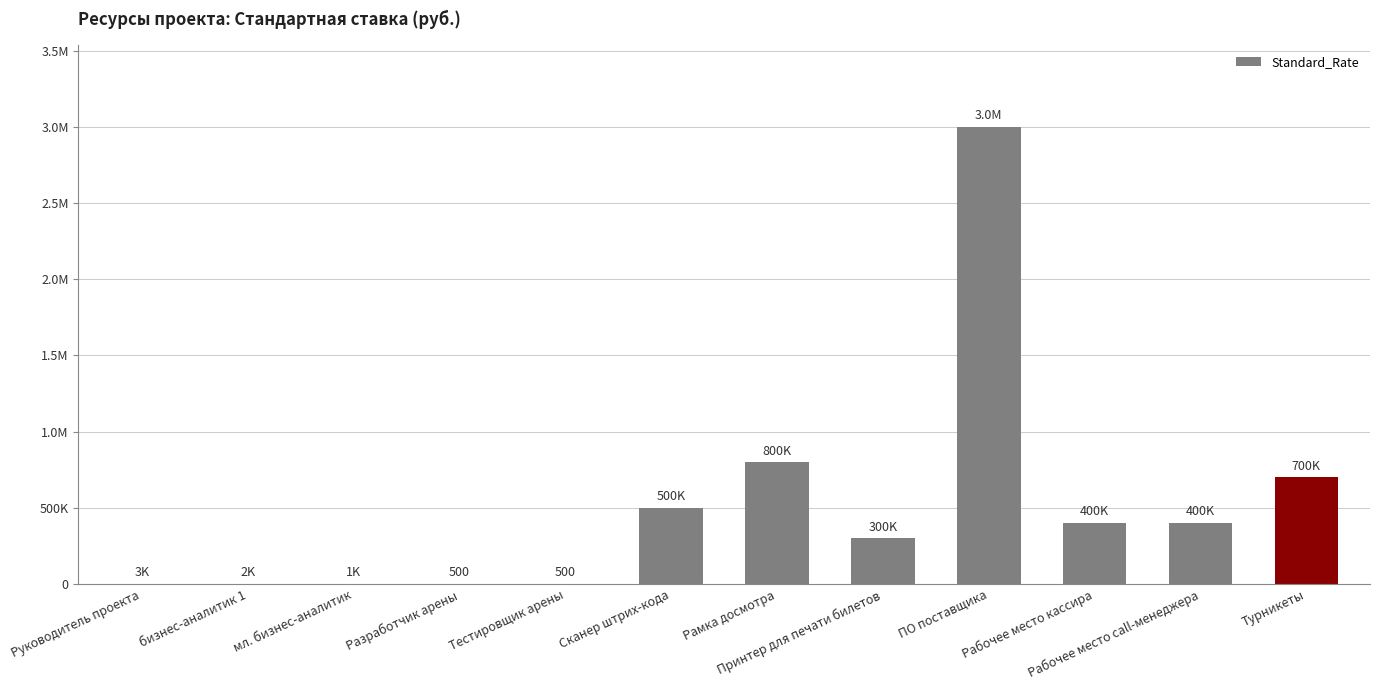

Are the bars horizontal?

No